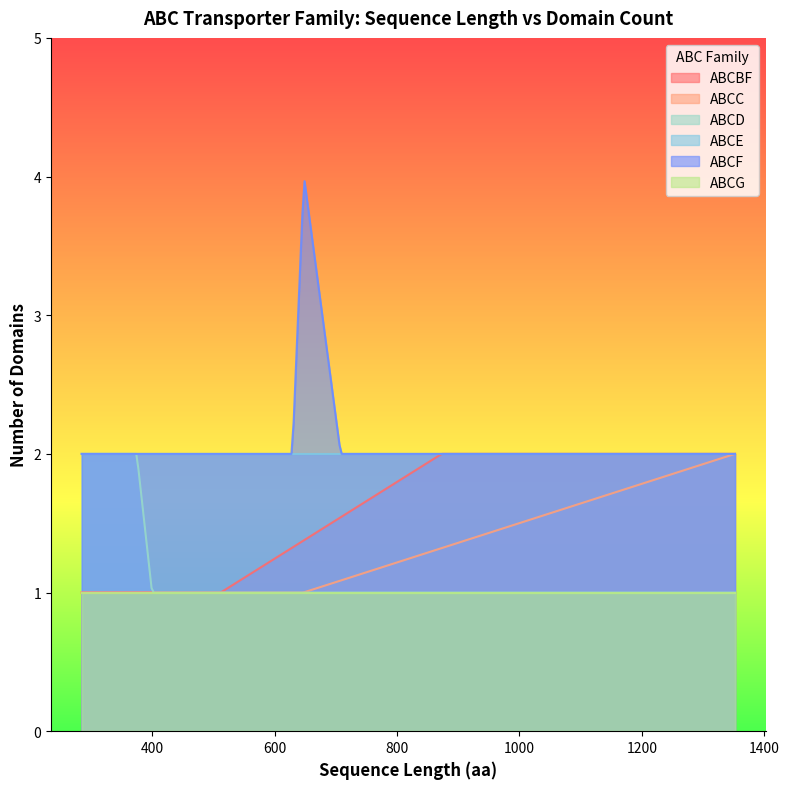

What is the minimum value for ABCE?

2.0